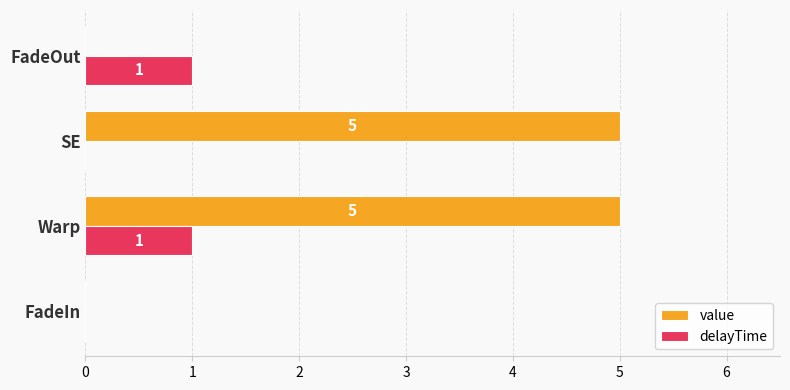

Count the number of categories in the chart.

4